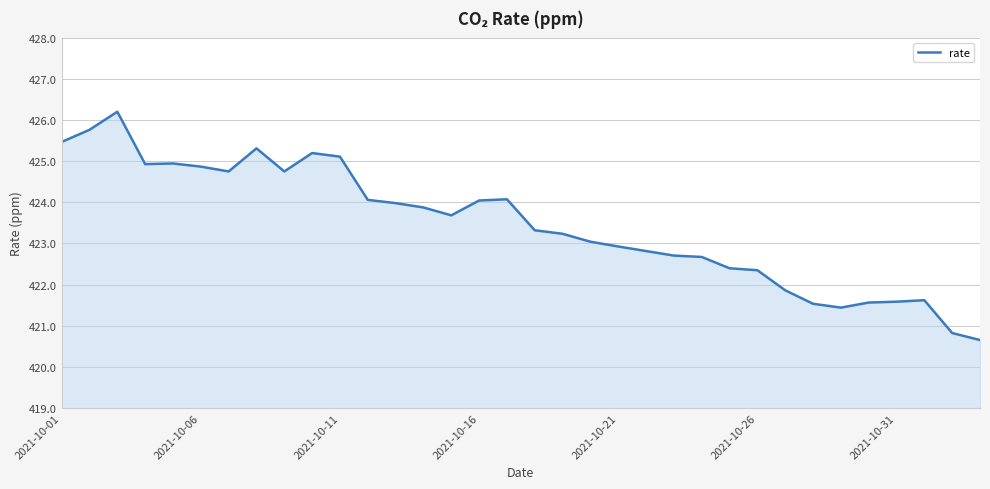

What is the minimum value shown in the chart?

420.7